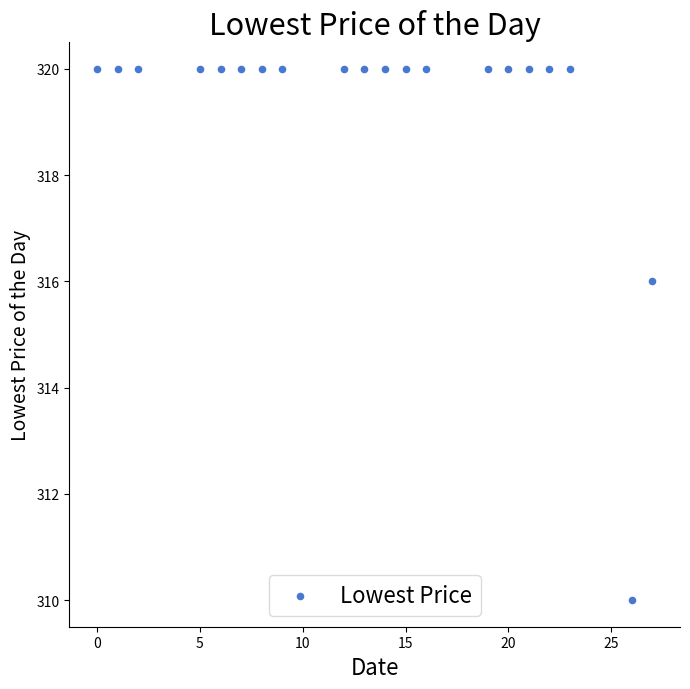

What Y value in the scatter plot is closest to 315?

316